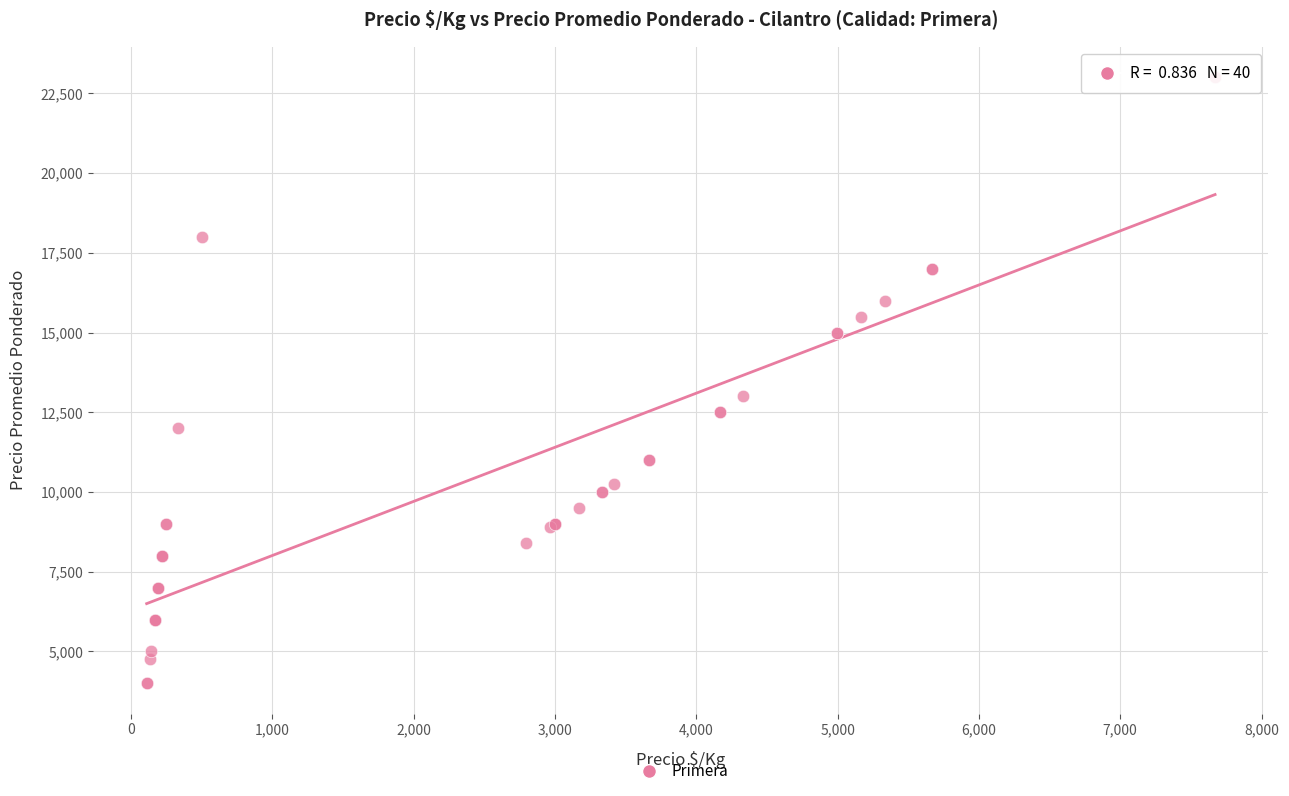

What Y value in the scatter plot is closest to 13506?

13000